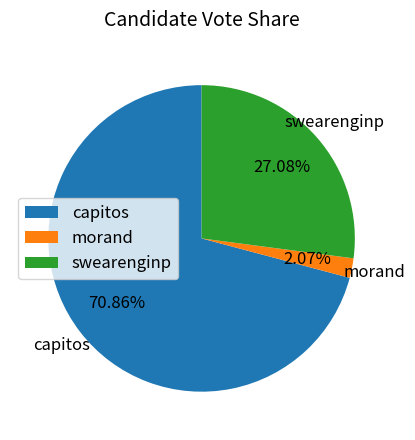

Which category has the biggest portion of the pie?

capitos